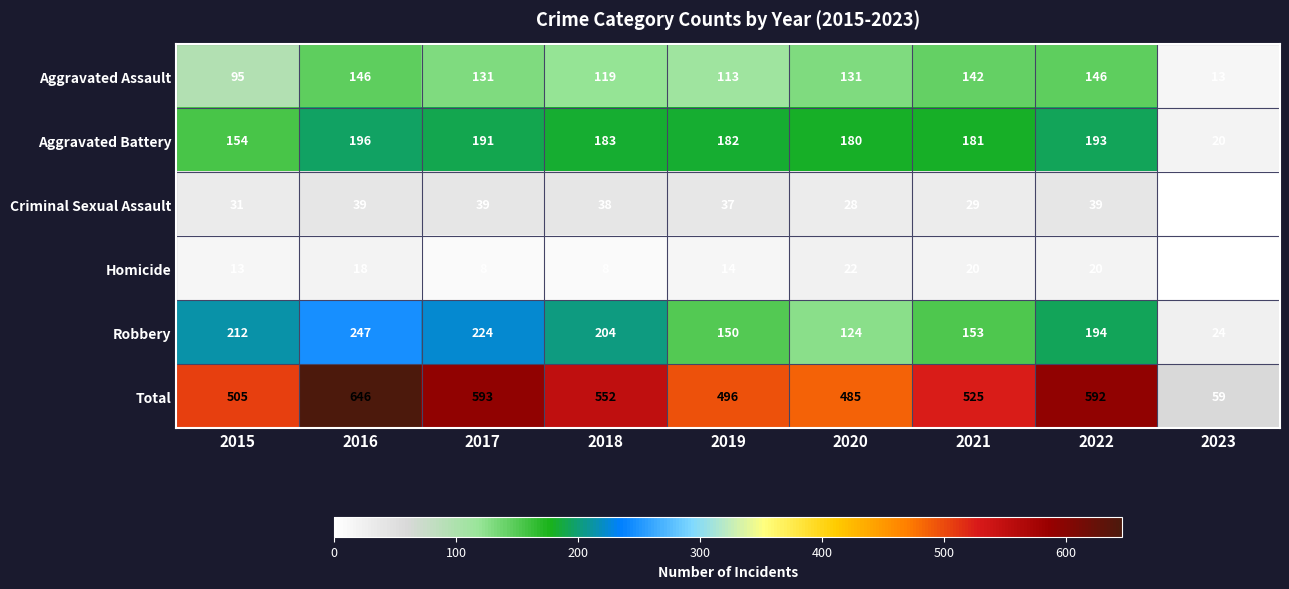

What is the difference between the maximum and minimum values in the Aggravated Assault series?

133